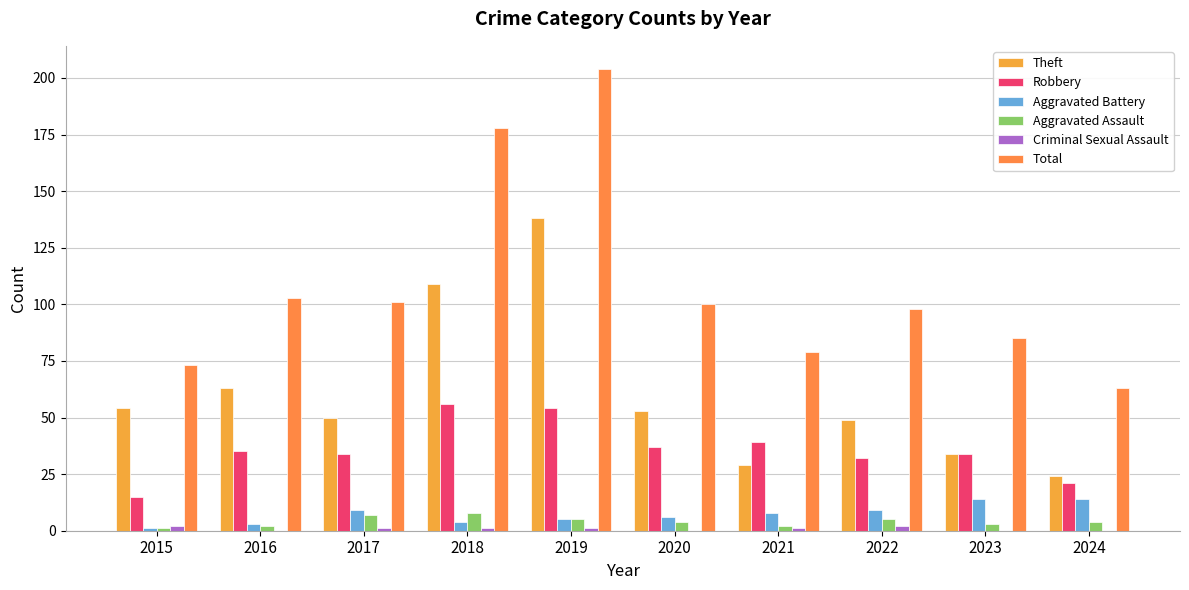

Is the value of Aggravated Battery at 2022 greater than the value of Aggravated Assault at 2015?

Yes